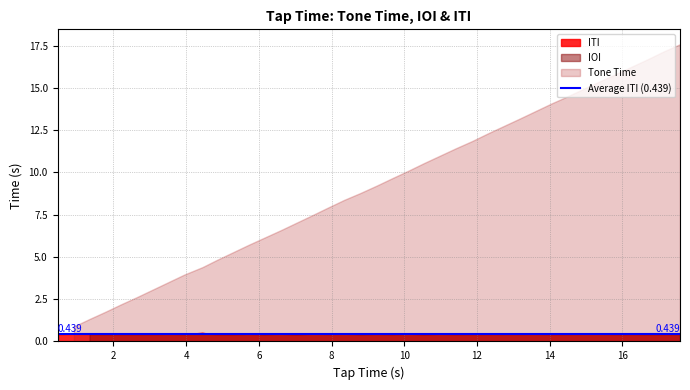

Does the chart have visible grid lines?

Yes